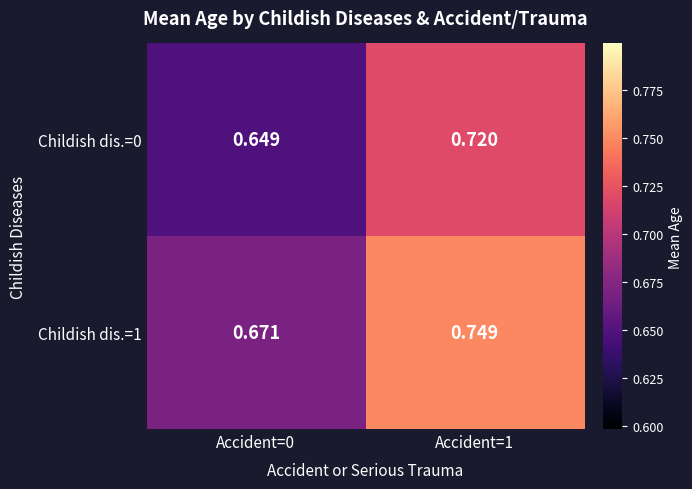

Is the value of Childish dis.=0 at Accident=1 greater than the value of Childish dis.=1 at Accident=0?

Yes